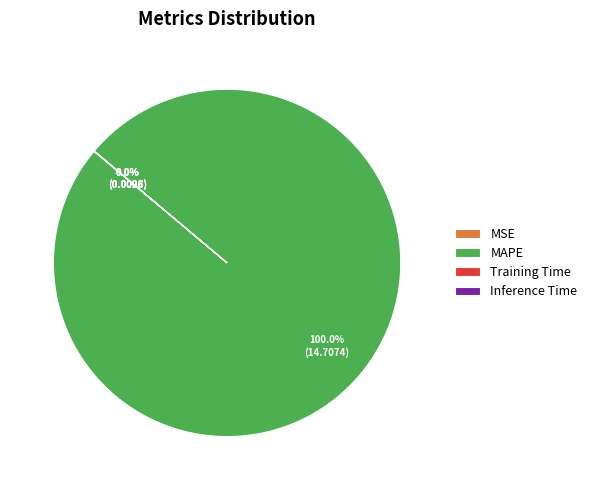

Does any single category account for the majority?

Yes